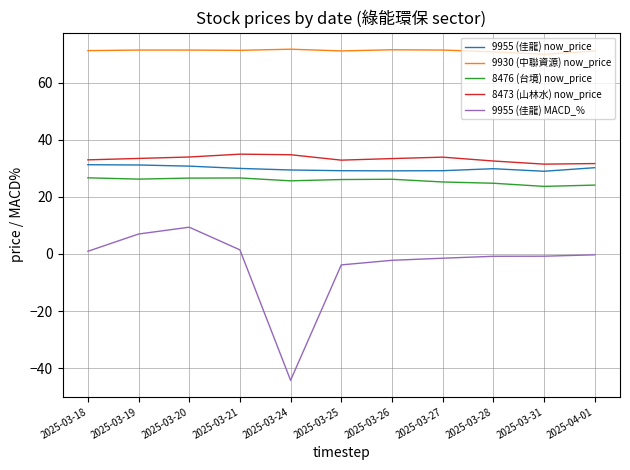

Is the value of 9930 (中聯資源) now_price at 2025-04-01 greater than the value of 9955 (佳龍) MACD_% at 2025-04-01?

Yes